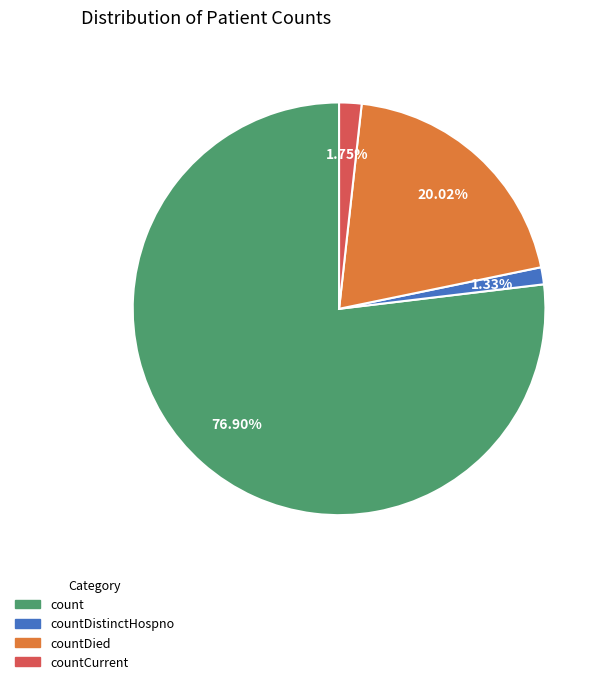

Does any single category account for the majority?

Yes